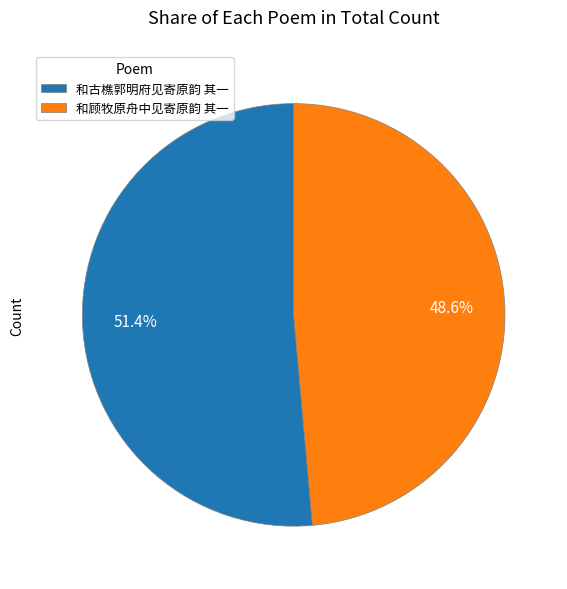

Approximately how many times larger is the value at 和顾牧原舟中见寄原韵 其一 compared to 和古樵郭明府见寄原韵 其一?

0.9